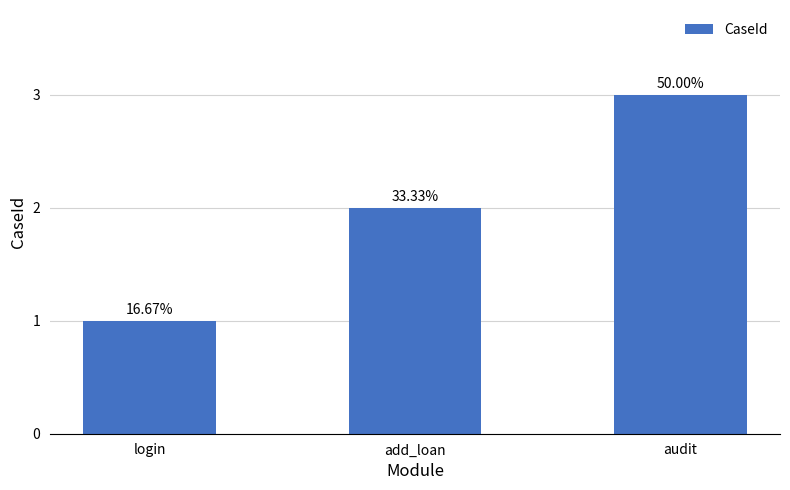

Is it true that the value at add_loan is 2?

True